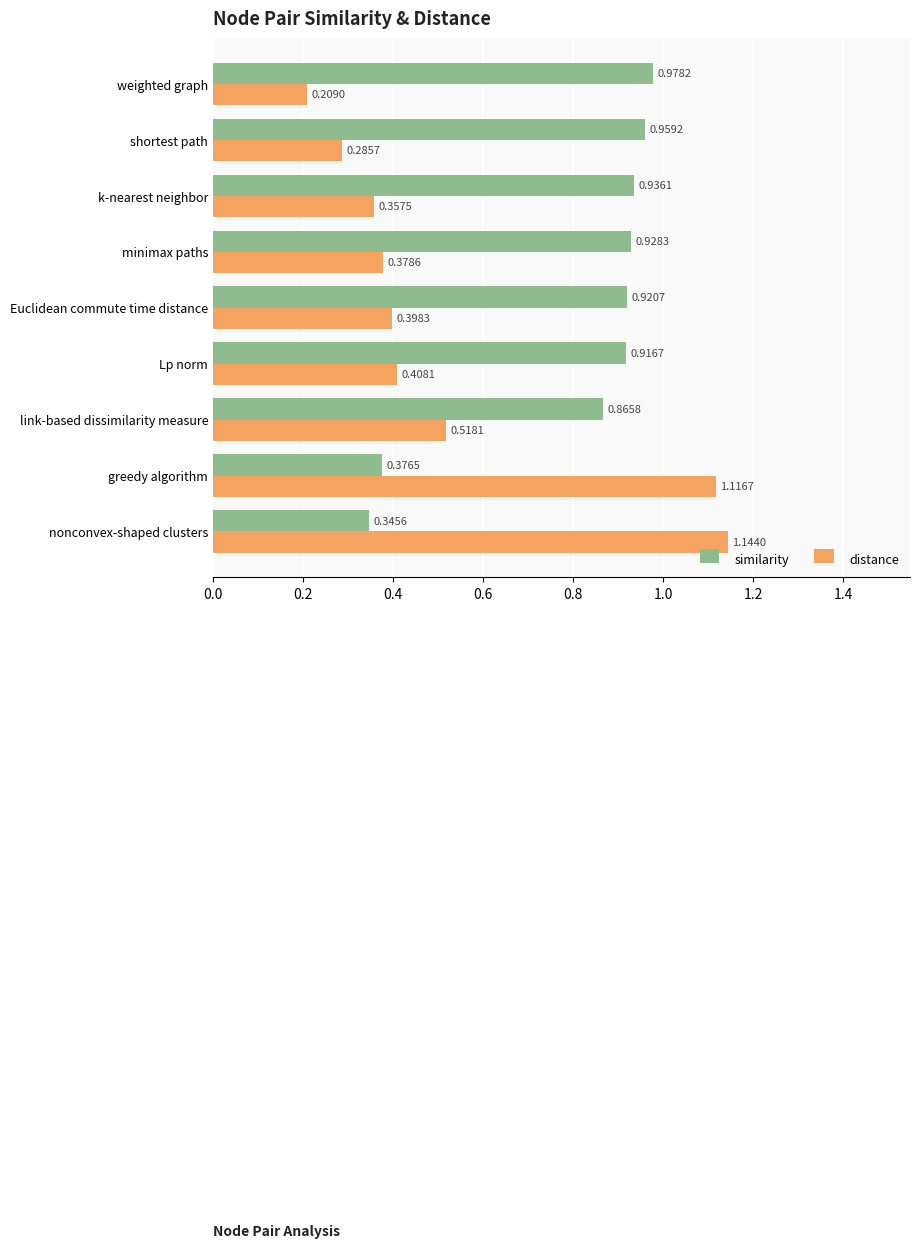

At which label does similarity reach its peak?

weighted graph